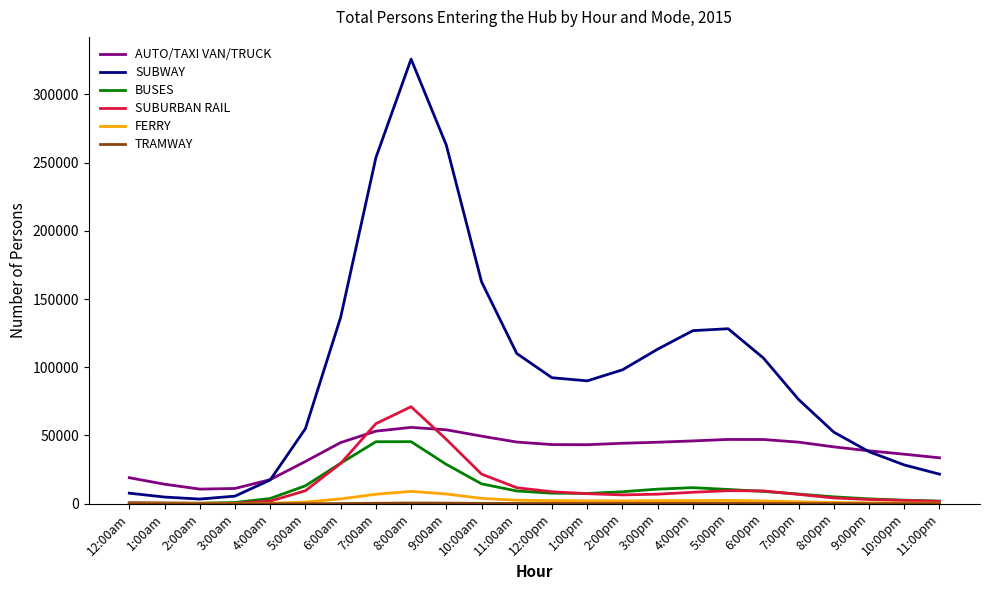

At how many categories does at least one series exceed 2243?

24